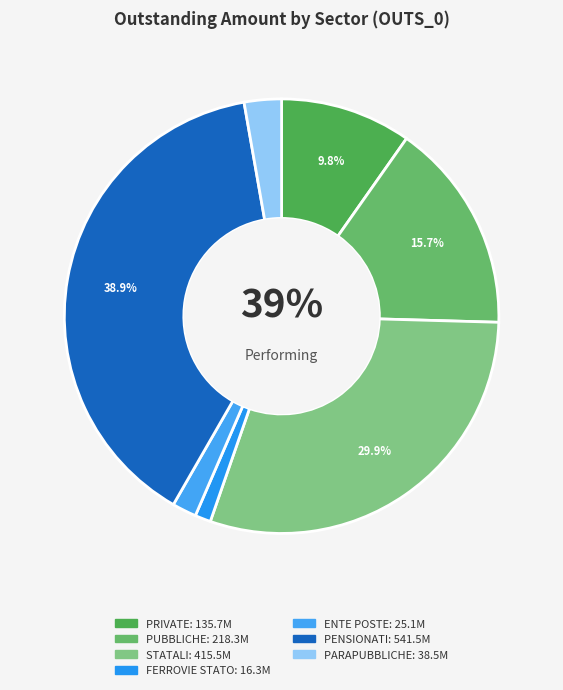

Approximately how many times larger is the value at PRIVATE compared to PENSIONATI?

0.3